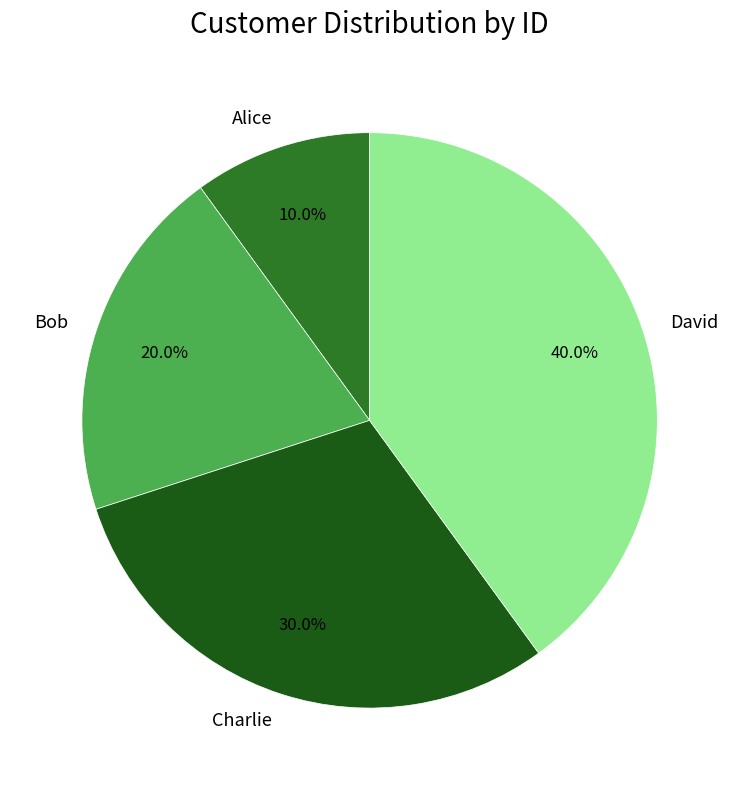

To the nearest percent, what percentage of the pie is David?

40%